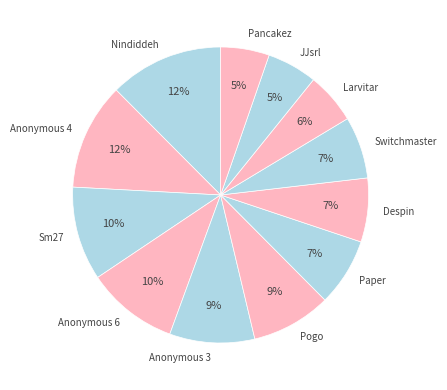

How many segments does this pie chart have?

12